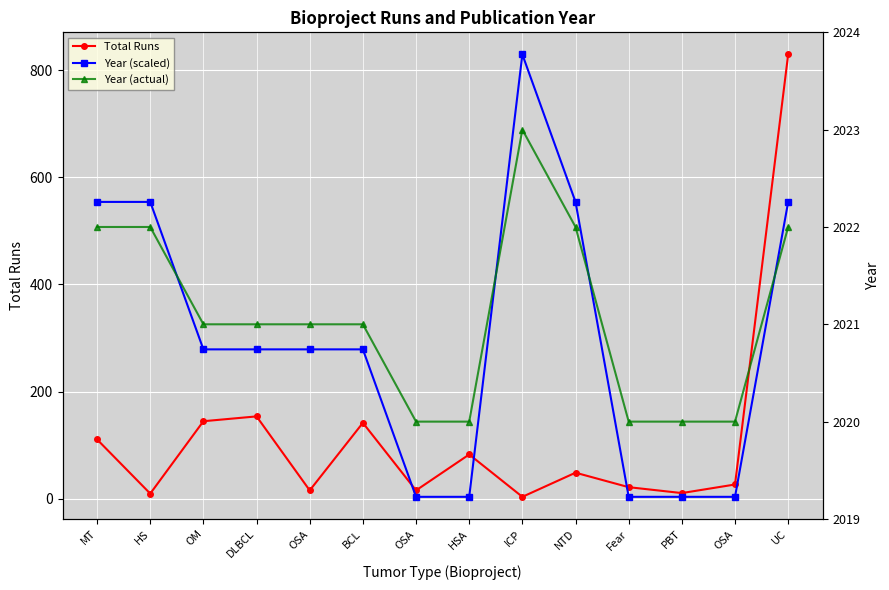

True or false: Total Runs and Year (actual) intersect in this chart.

False